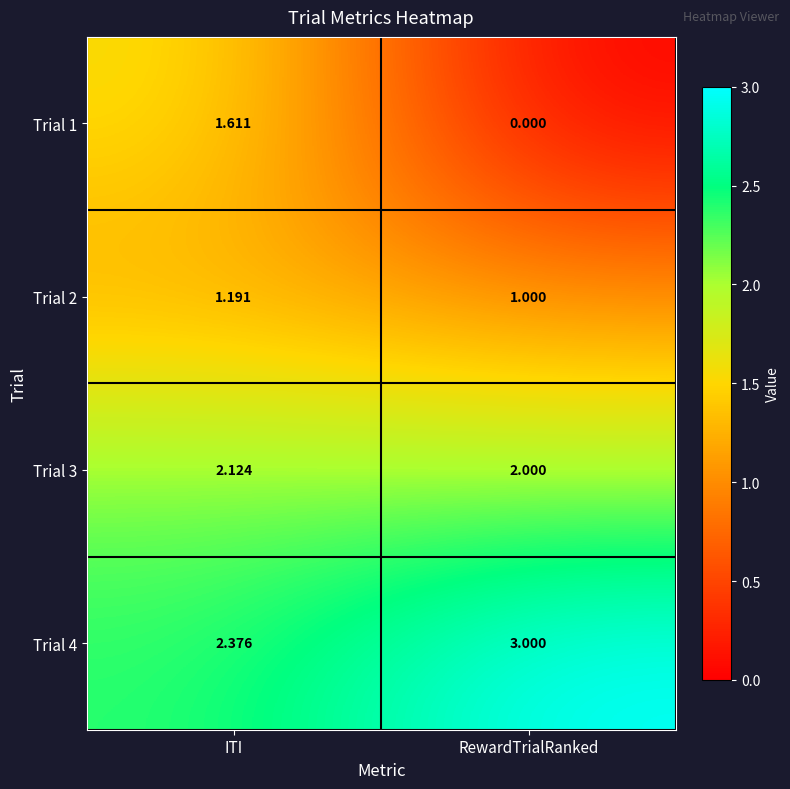

Which series has the widest spread of values?

Trial 1